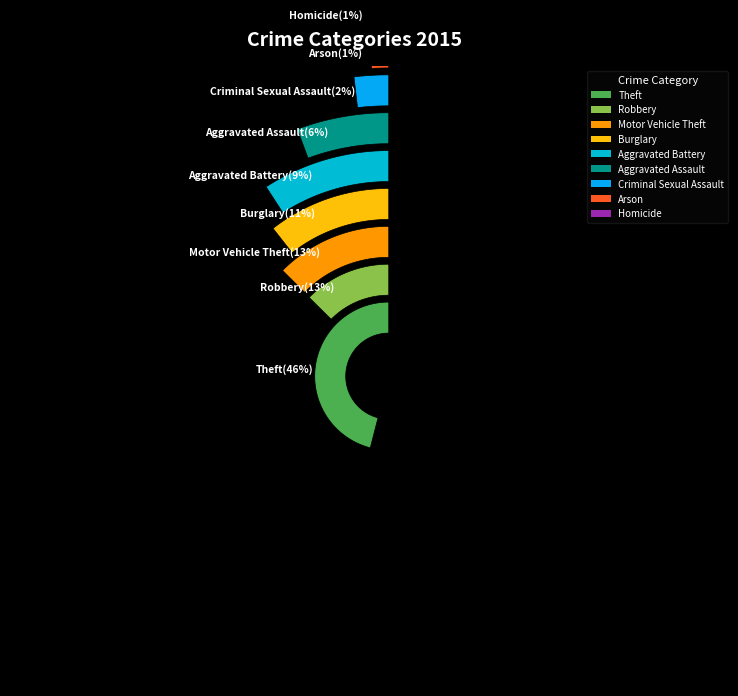

Rank the categories by value from lowest to highest.

Homicide, Arson, Criminal Sexual Assault, Aggravated Assault, Aggravated Battery, Burglary, Motor Vehicle Theft, Robbery, Theft